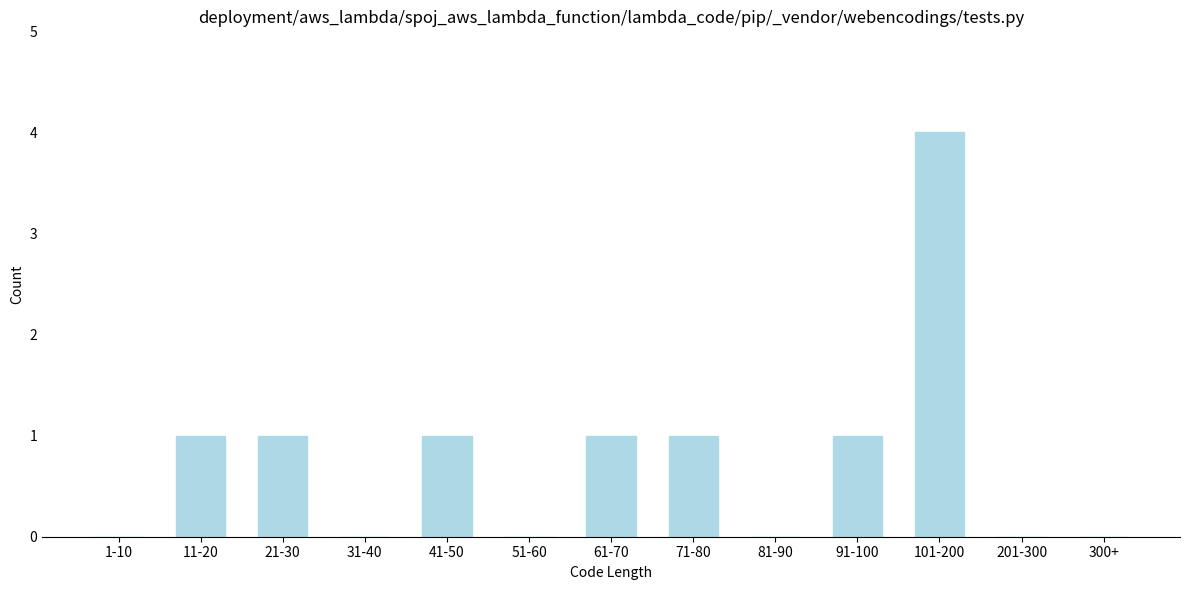

Reading right to left, list all the values displayed in this chart.

300+=0	201-300=0	101-200=4	91-100=1	81-90=0	71-80=1	61-70=1	51-60=0	41-50=1	31-40=0	21-30=1	11-20=1	1-10=0